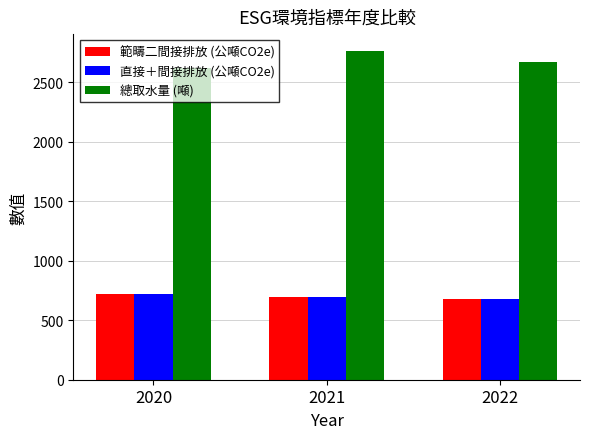

The 範疇二間接排放 (公噸CO2e) series shows 723 at 2020. True or false?

True